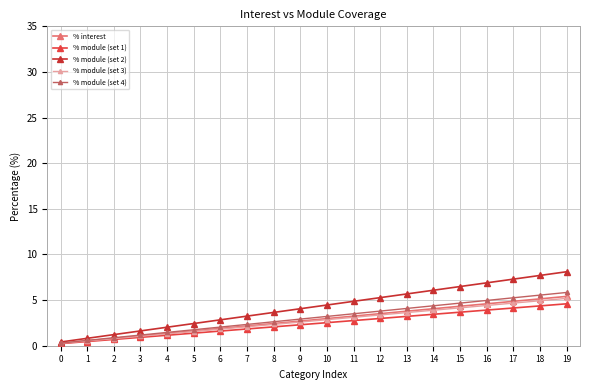

How many lines are shown in the chart?

5